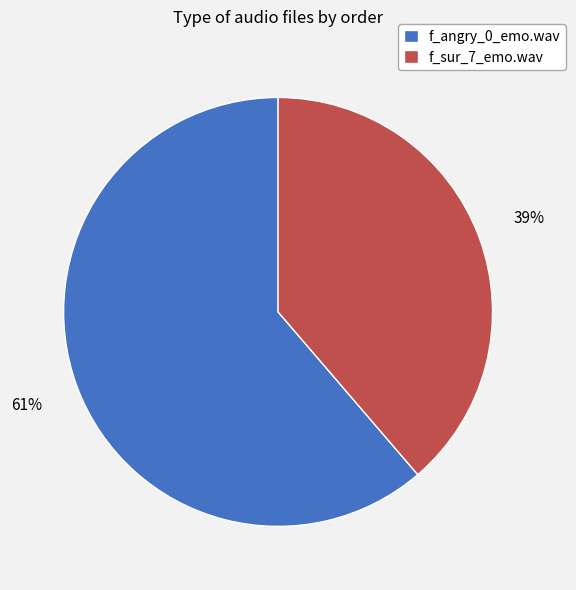

Combined, do f_sur_7_emo.wav and f_angry_0_emo.wav account for over 50%?

Yes